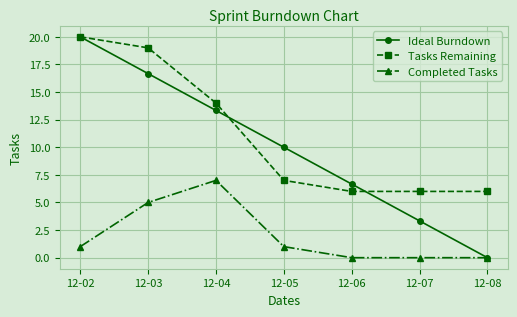

Between 12-04 and 12-07, which series saw the biggest shift?

Ideal Burndown